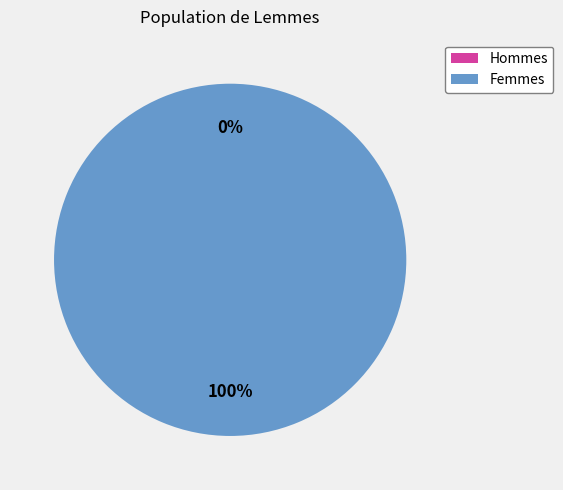

Is there any slice that represents more than half of the pie?

Yes